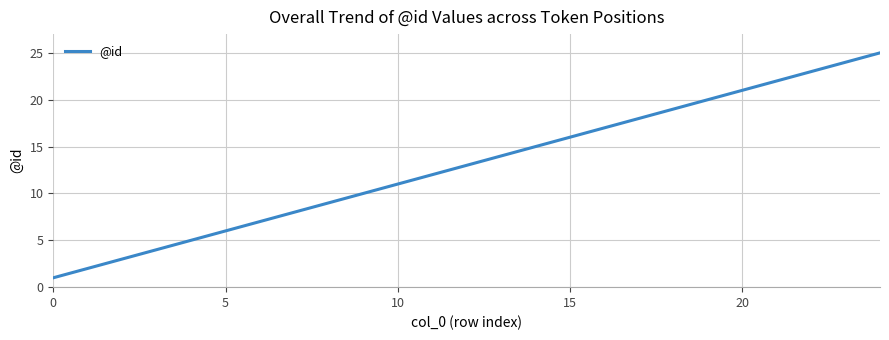

Reading right to left, extract all data points from this chart.

25	24	23	22	21	20	19	18	17	16	15	14	13	12	11	10	9	8	7	6	5	4	3	2	1